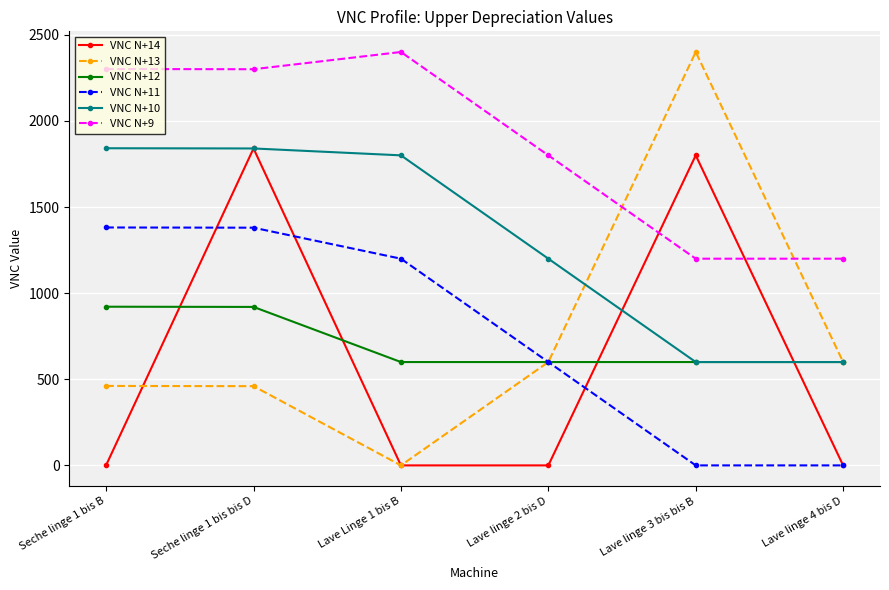

Where does the VNC N+11 series first go above 1200?

Seche linge 1 bis B